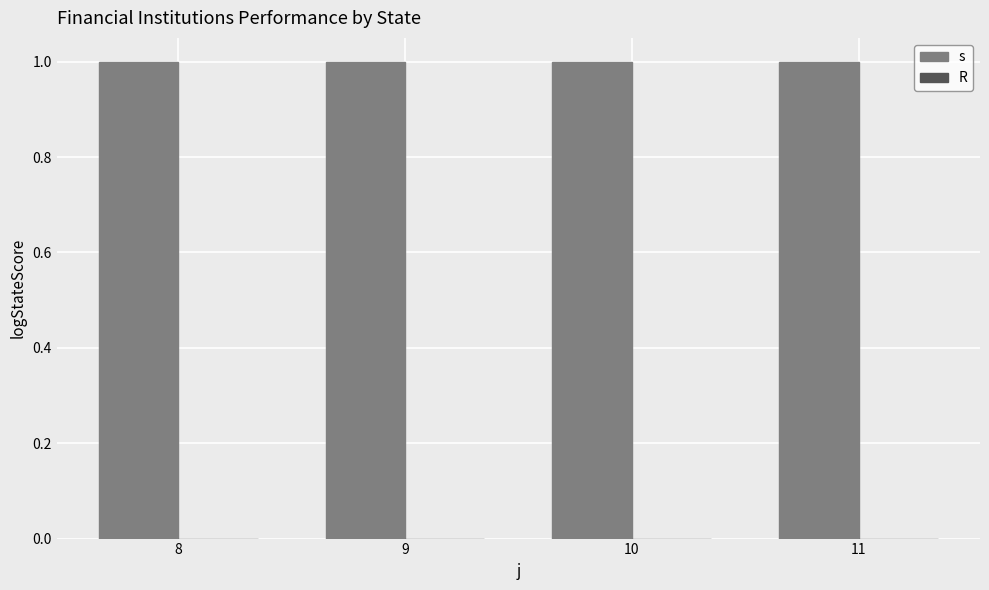

List the labels in order of R value, smallest first.

8, 9, 10, 11